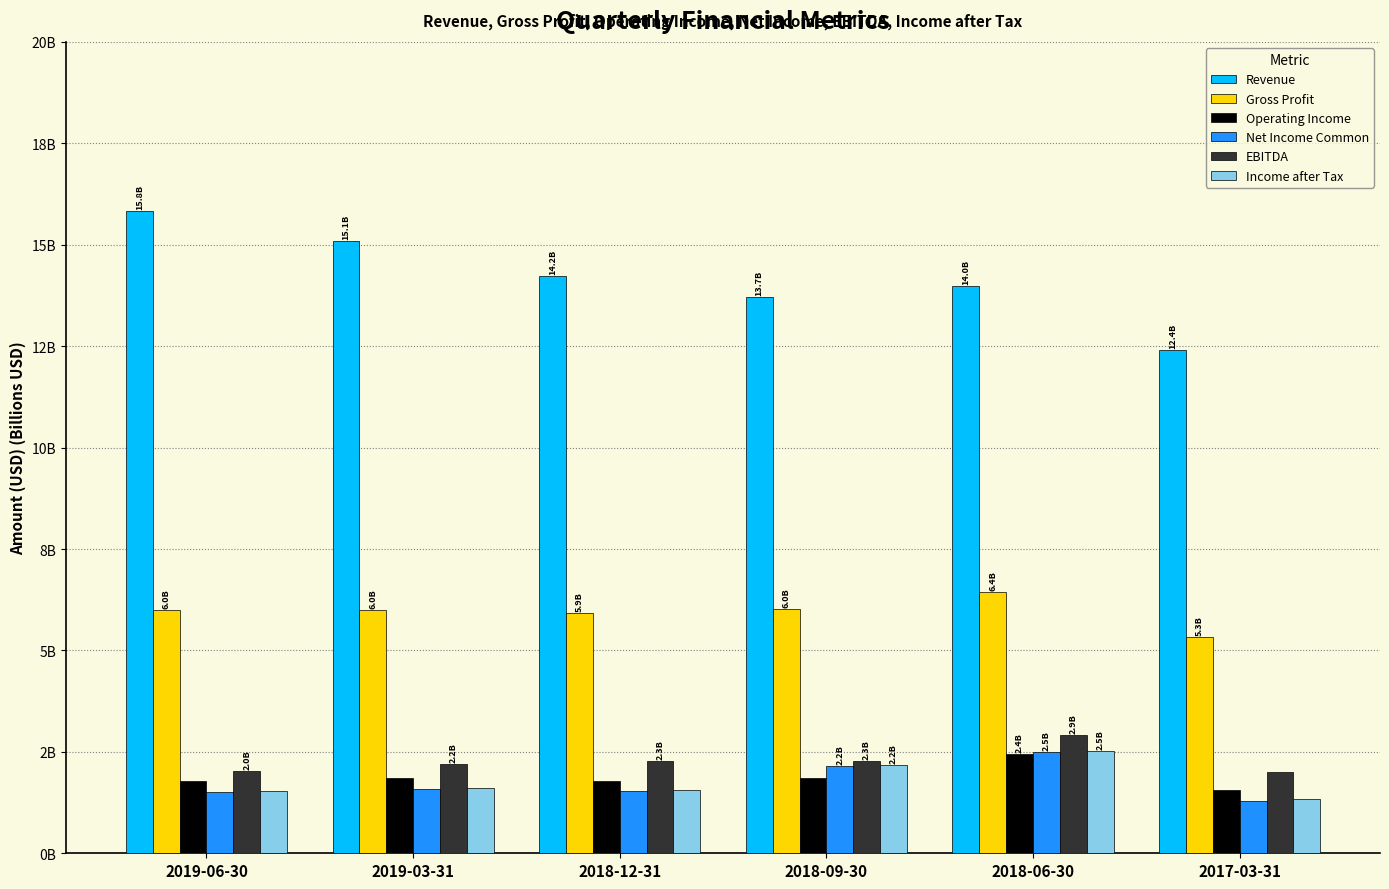

Which category has the lowest value across all series?

2017-03-31